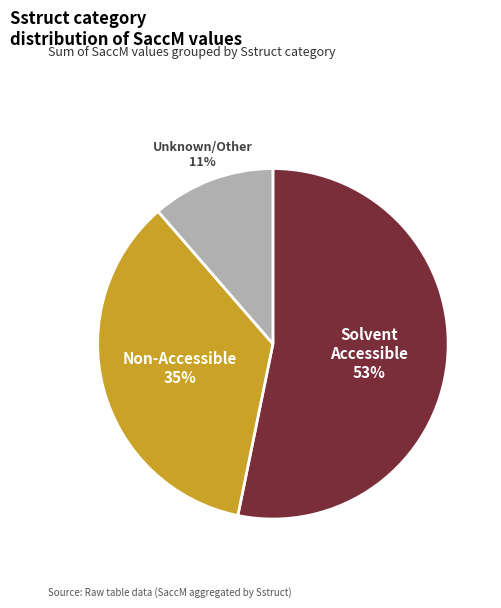

To the nearest percent, what is the difference between the largest and smallest slice percentages?

42%